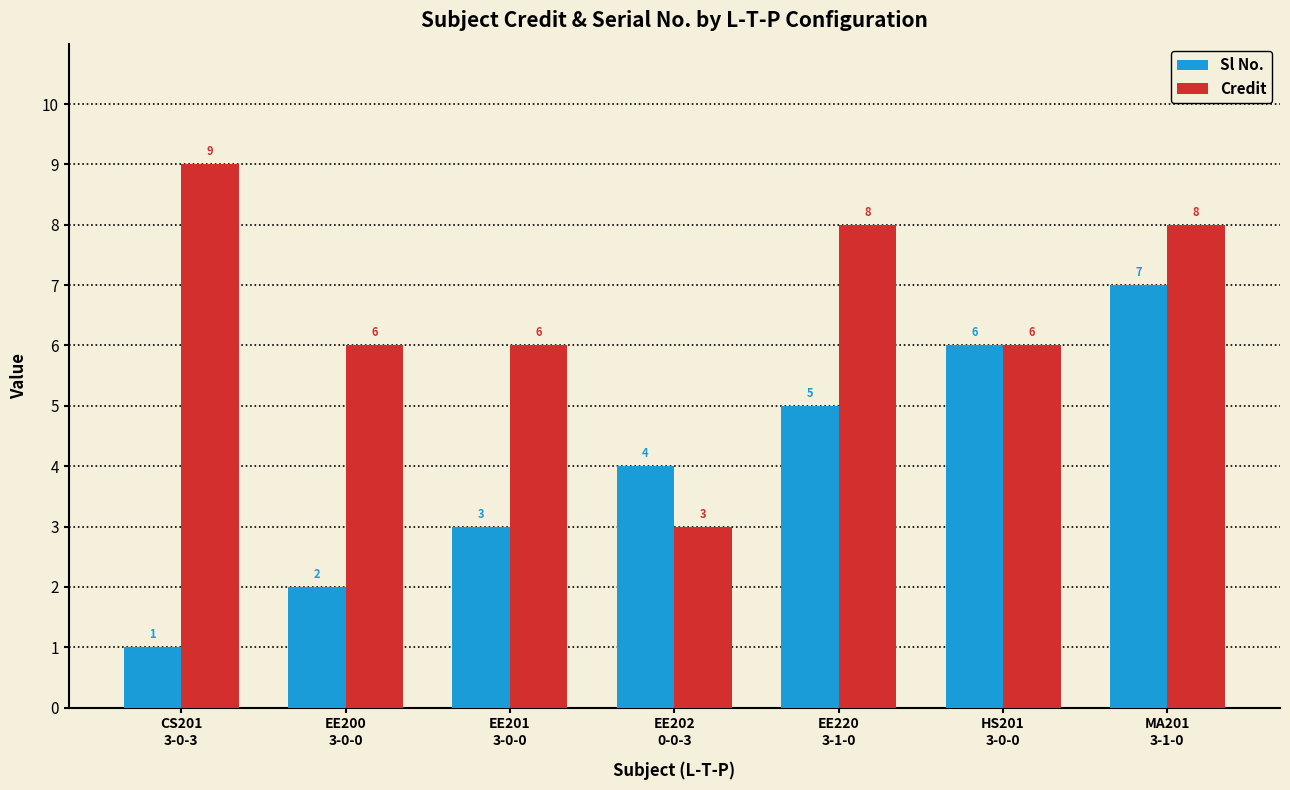

What is the label of the 4th bar from the right?

EE202
0-0-3